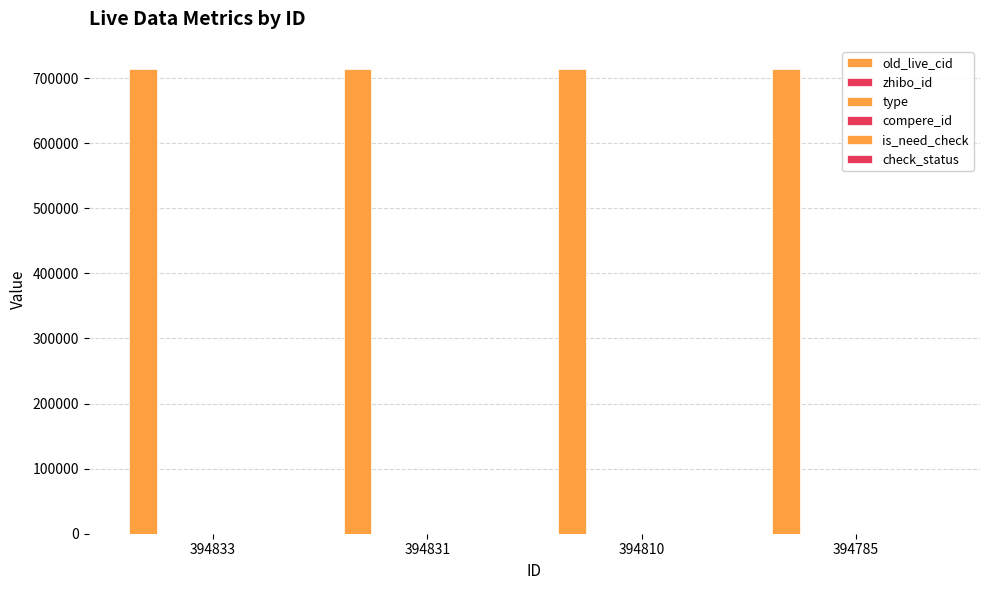

What is the maximum value shown in the chart?

713913